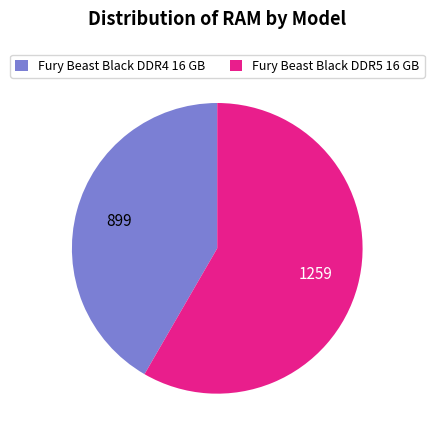

Is it true that Fury Beast Black DDR5 16 GB is 72% of the pie?

False